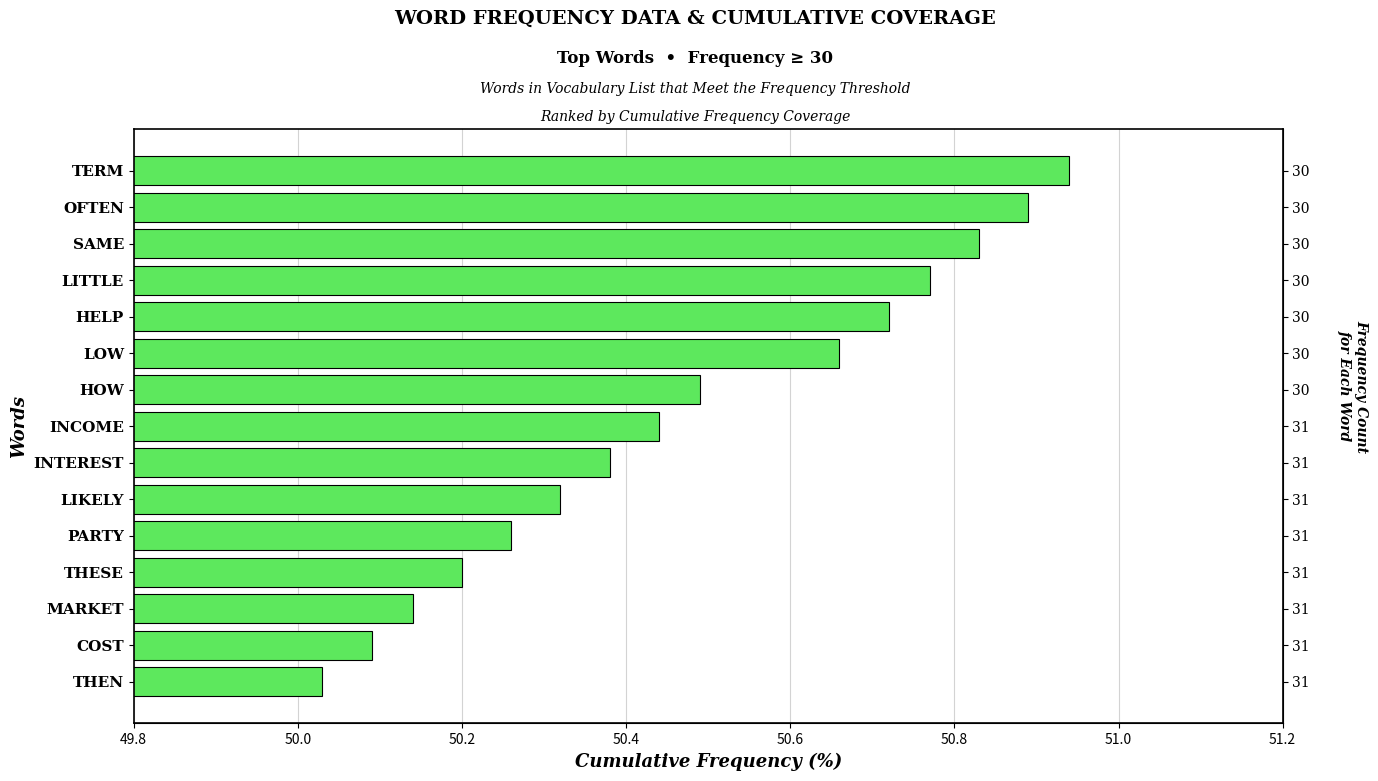

True or false: the data shows 30.2 at HOW.

False